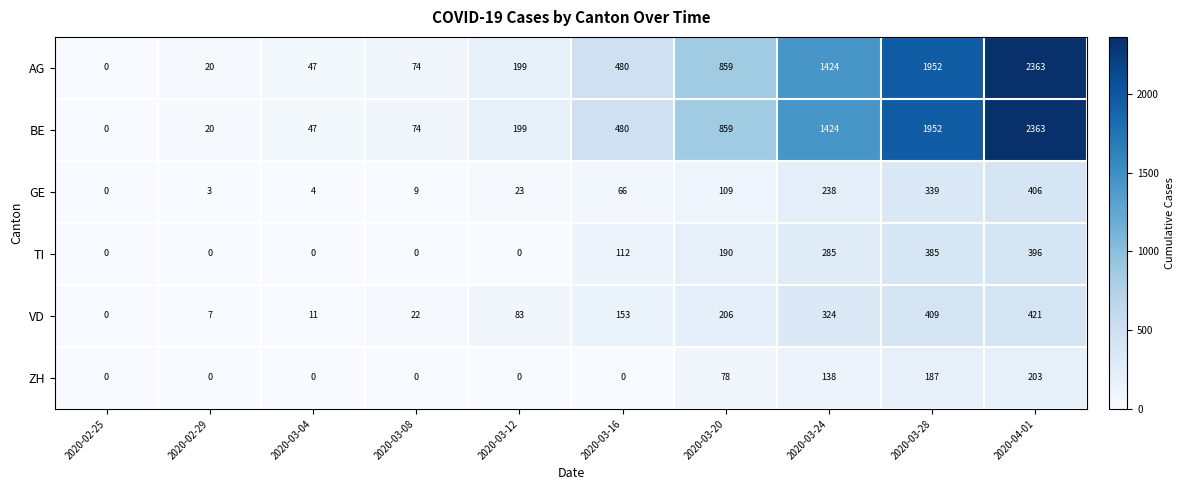

Rank the categories by GE value from highest to lowest.

2020-04-01, 2020-03-28, 2020-03-24, 2020-03-20, 2020-03-16, 2020-03-12, 2020-03-08, 2020-03-04, 2020-02-29, 2020-02-25